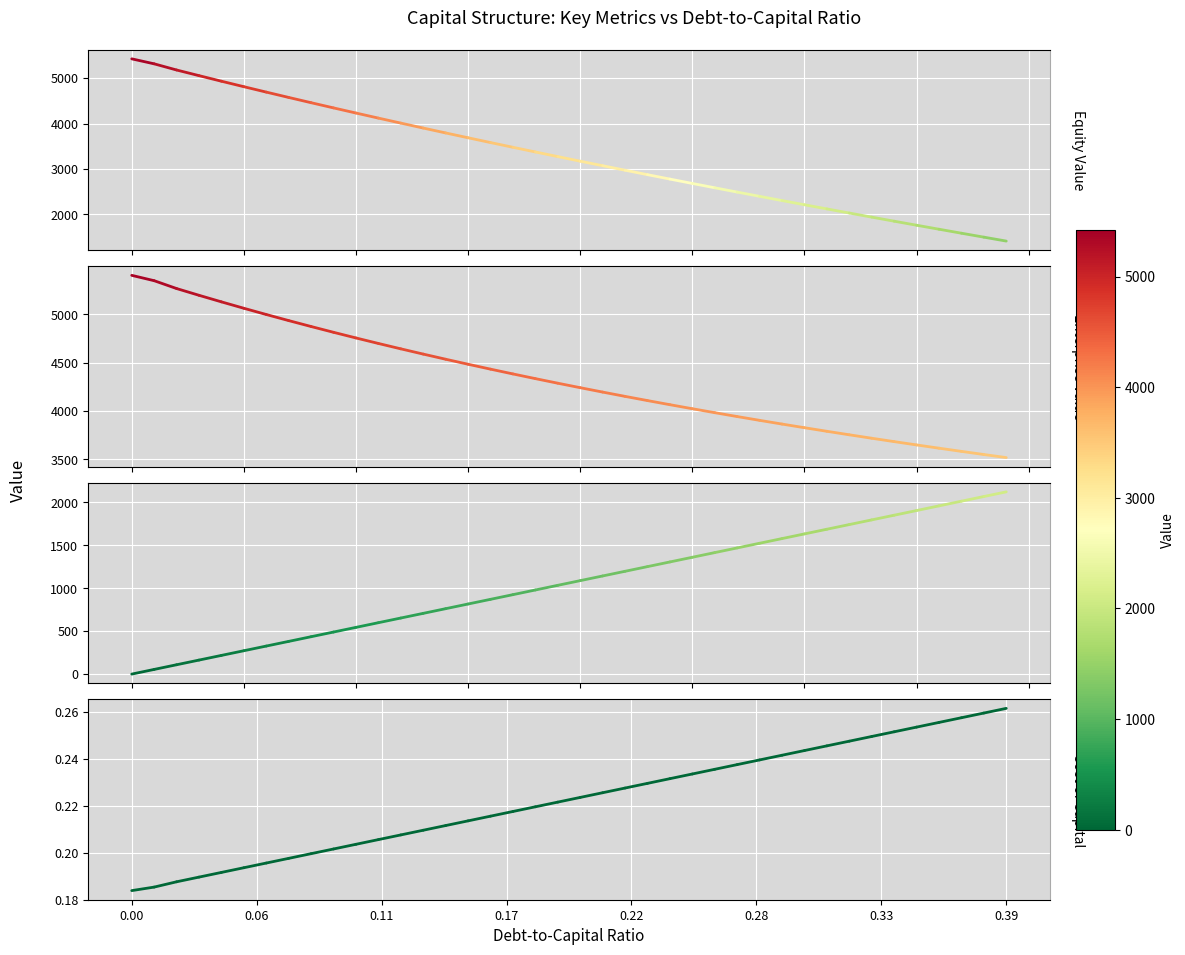

What is the sum of the Enterprise Value values at 0.06 and 0.00?

10752.2